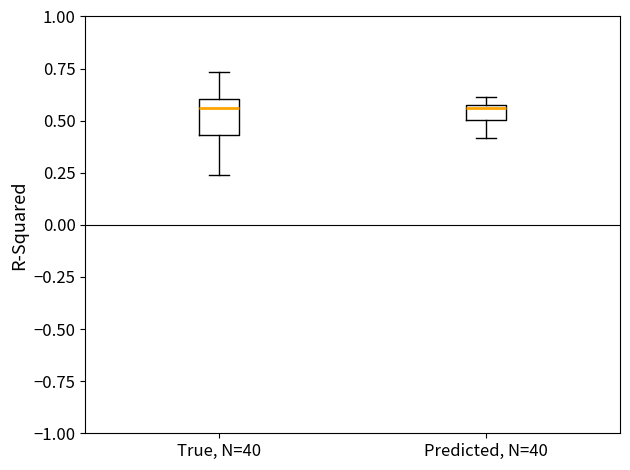

Where is the lower edge of the box for True, N=40 on the y-axis? The values are not printed on the chart, so give them approximately, as read against the axis.

0.45